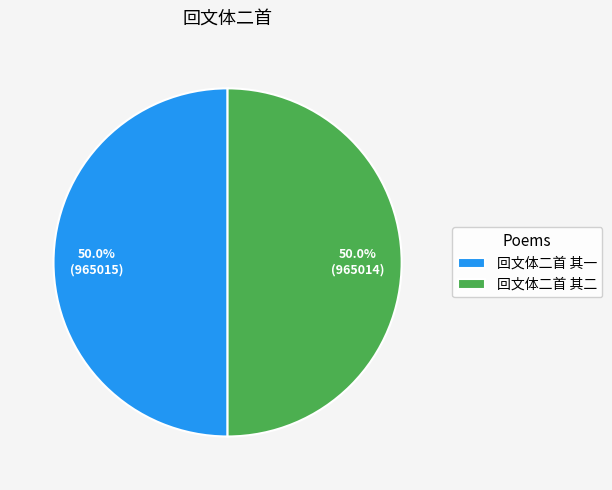

How many segments does this pie chart have?

2